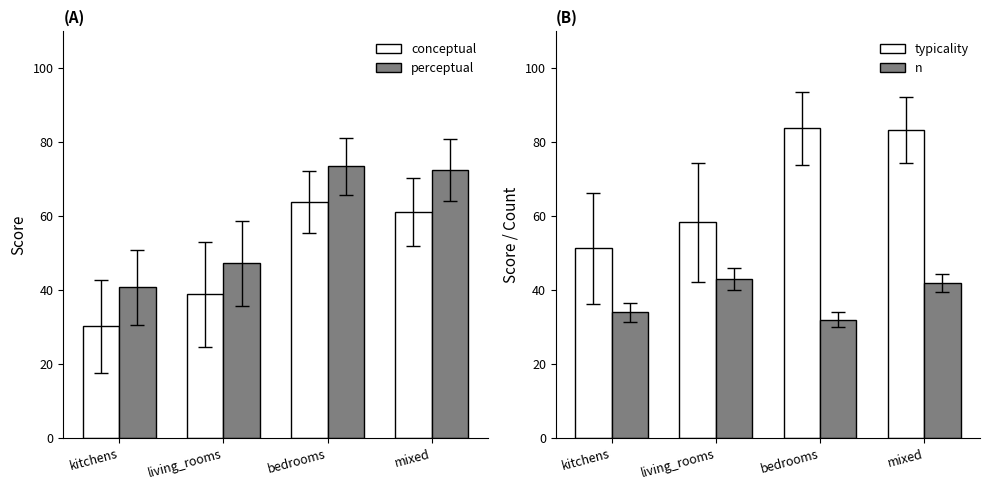

What is the label of the 1st bar from the right?

mixed